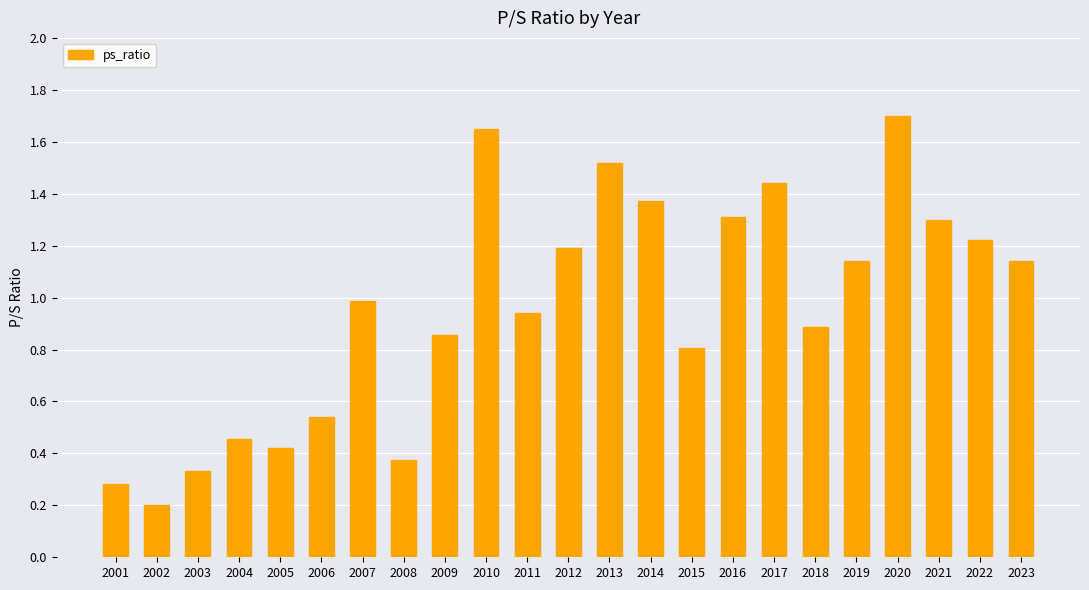

What value does the data have at 2021?

1.3